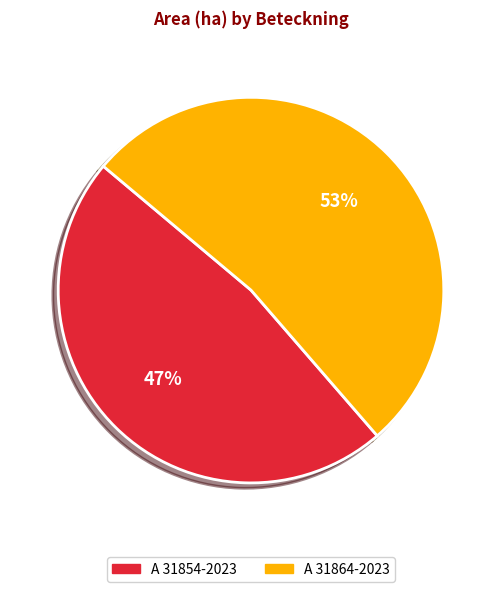

Which slice is the largest?

A 31864-2023